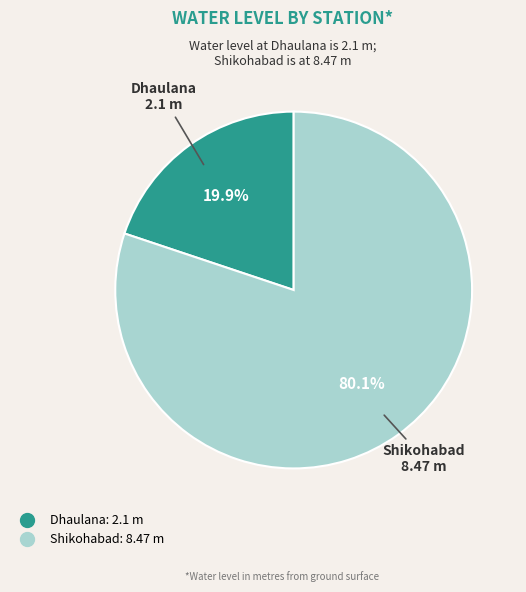

What portion of the pie excludes Dhaulana?

80.1%